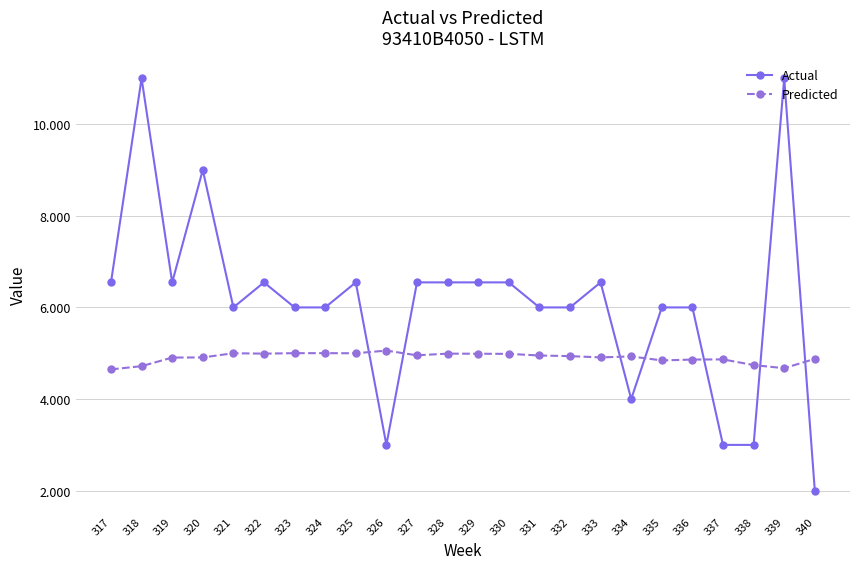

What is the value of the Actual point at the 8th from the left?

6.0